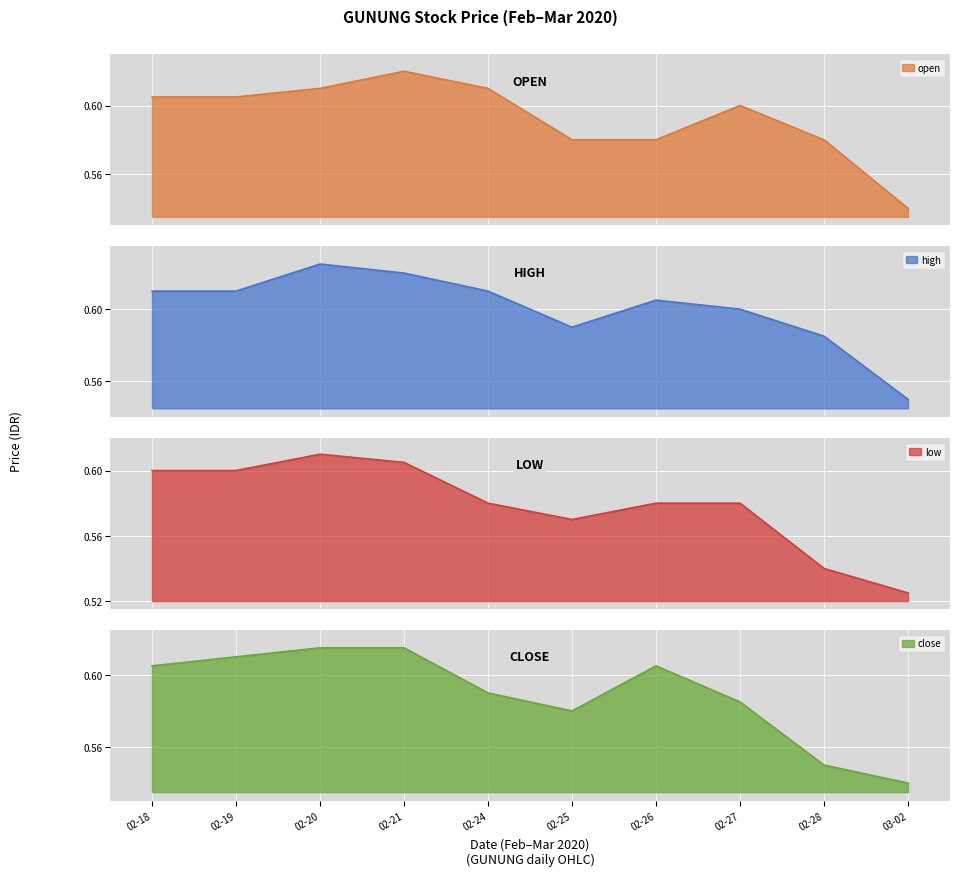

Is it true that close equals 0.2 at 03-02?

False